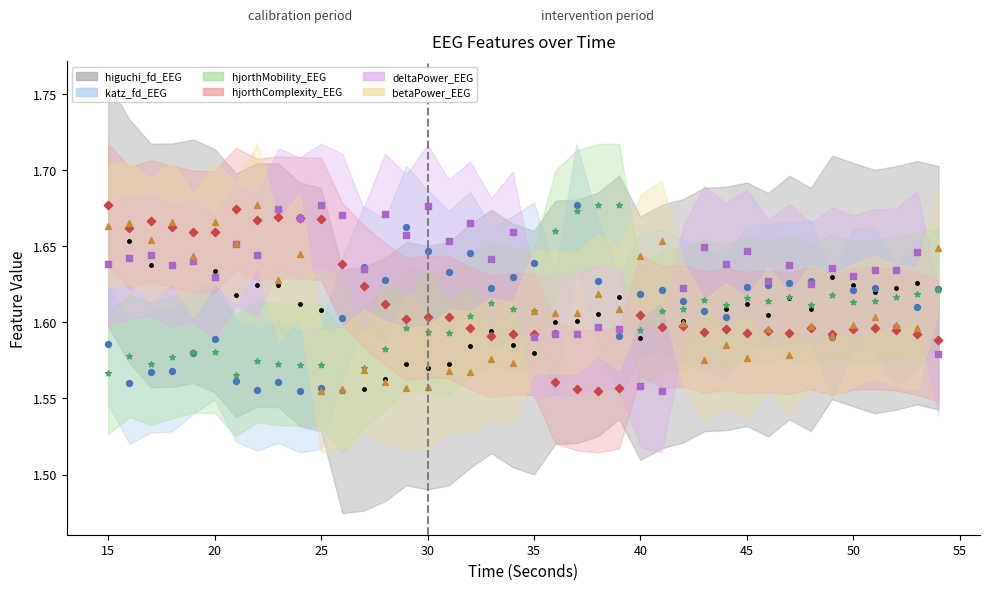

What is the total value across all series at 41?

9.6